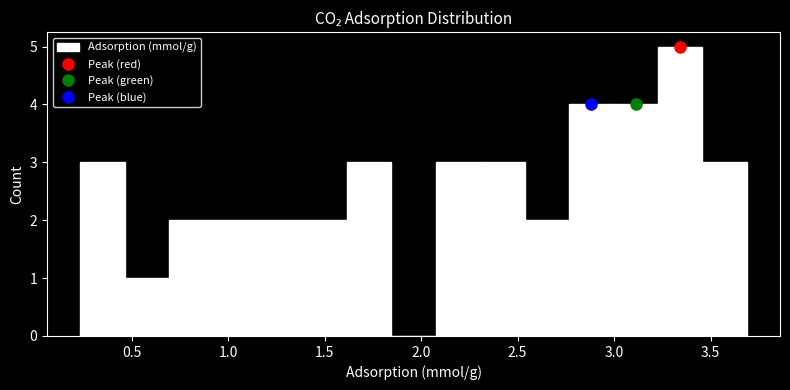

Reading left to right, list every bar in this chart as the range it spans on the x-axis followed by its height. Neither the bar edges nor the heights are printed on the chart, so give them approximately, as read against the axes.

0.25 to 0.45: 3
0.45 to 0.70: 1
0.70 to 0.95: 2
0.95 to 1.15: 2
1.15 to 1.40: 2
1.40 to 1.60: 2
1.60 to 1.85: 3
1.85 to 2.10: 0
2.10 to 2.30: 3
2.30 to 2.55: 3
2.55 to 2.75: 2
2.75 to 3.00: 4
3.00 to 3.25: 4
3.25 to 3.45: 5
3.45 to 3.70: 3